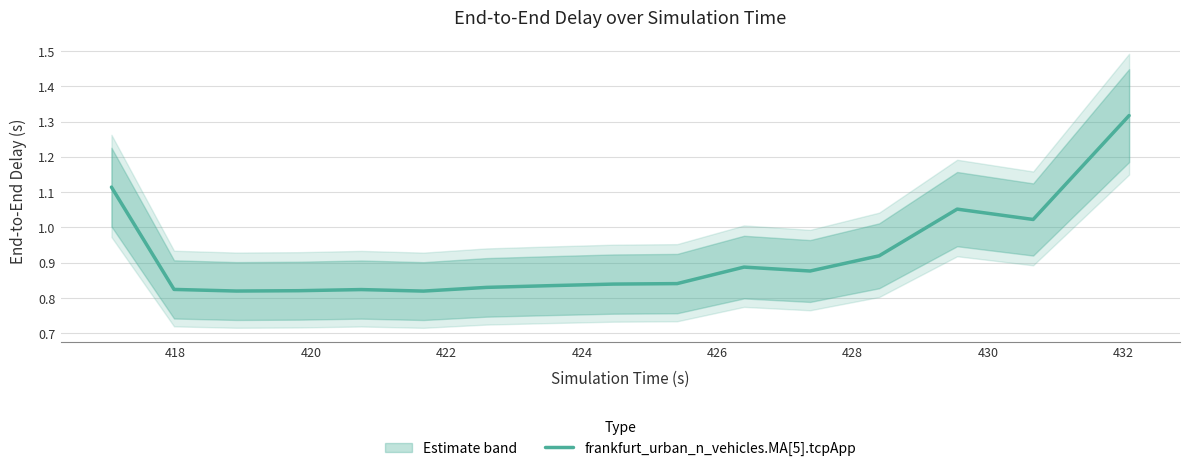

How many points are higher than both their immediate neighbors (excluding endpoints)?

3